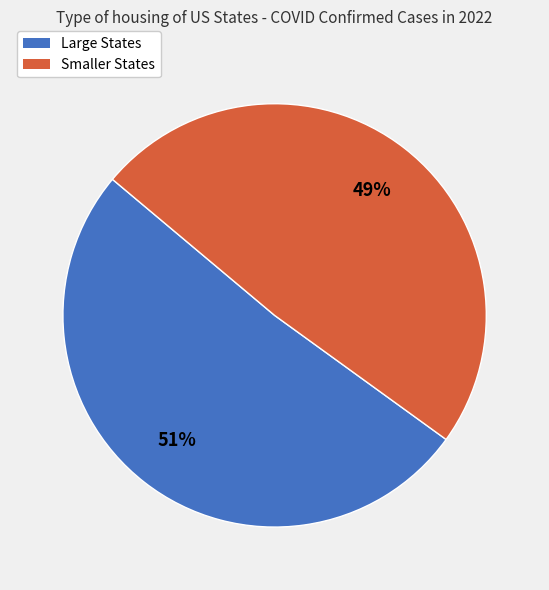

To the nearest percent, what is the difference between the largest and smallest slice percentages?

2%